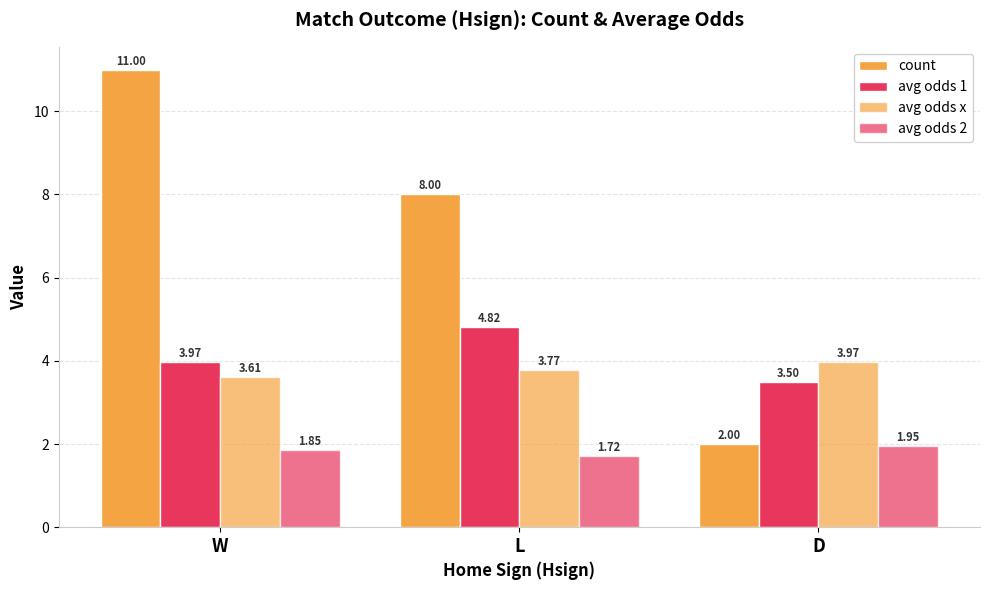

The avg odds 1 series shows 4.8 at L. True or false?

True